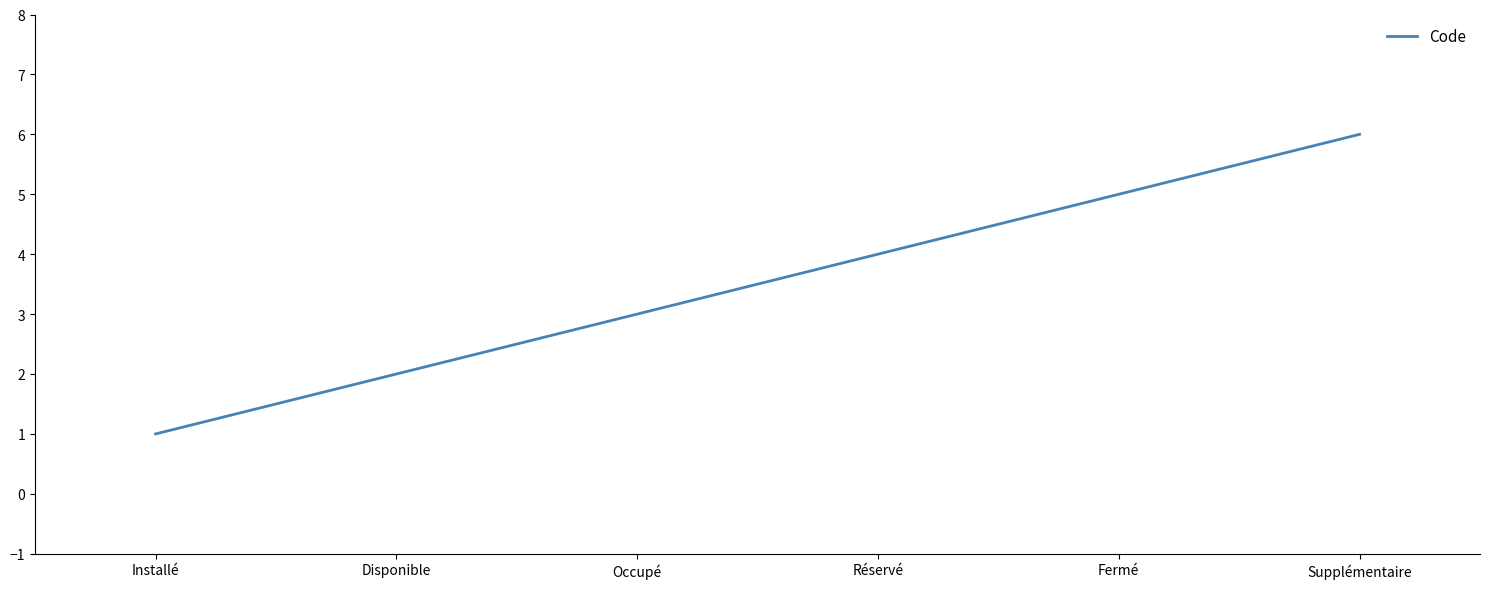

Which has a higher value, Disponible or Occupé?

Occupé